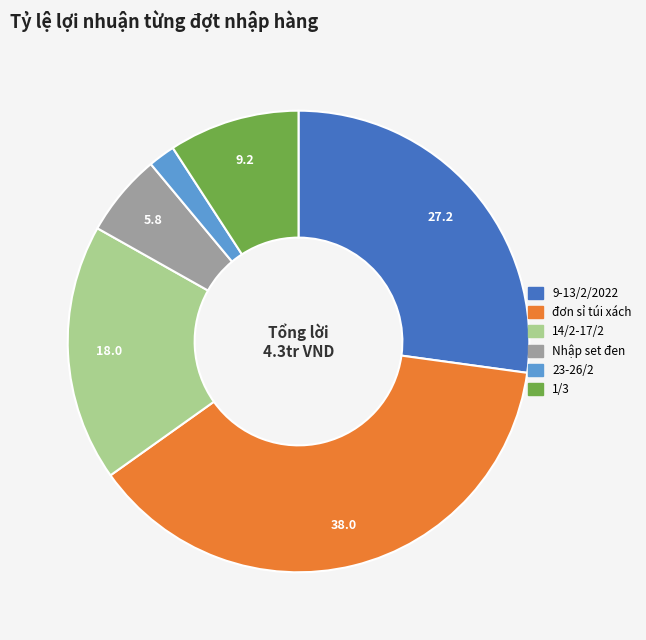

What is the largest slice in the pie chart?

đơn sỉ túi xách